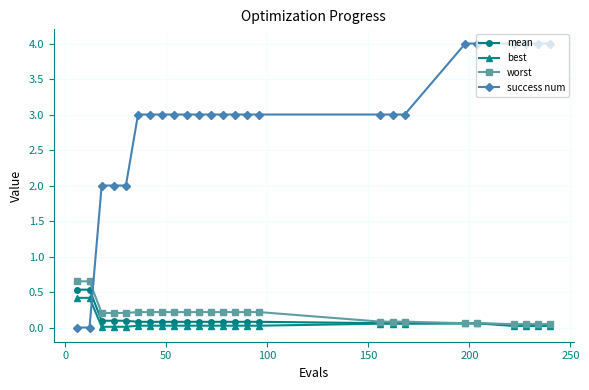

Which series has the largest total across all categories?

success num